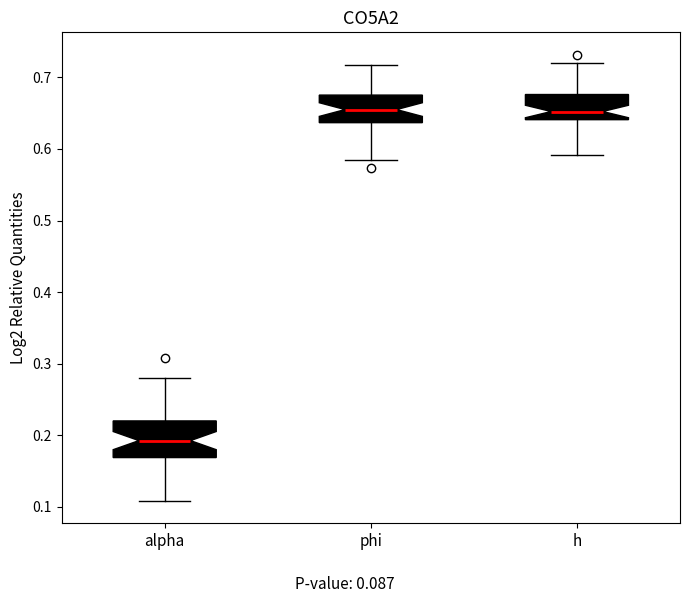

Reading left to right, read every box against the y-axis: the position of its median line, the range the box covers, and the ends of its whiskers. The values are not printed on the chart, so give them approximately, as read against the axis.

alpha: median 0.19, box 0.17 to 0.22, whiskers 0.11 to 0.28
phi: median 0.66, box 0.64 to 0.68, whiskers 0.58 to 0.72
h: median 0.65, box 0.64 to 0.68, whiskers 0.59 to 0.72